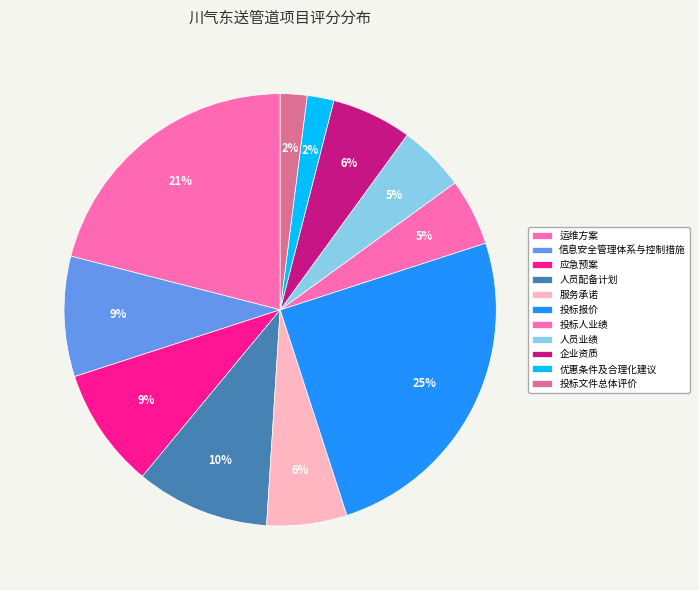

To the nearest percent, what is the difference between the 优惠条件及合理化建议 and 信息安全管理体系与控制措施 slice percentages?

7%